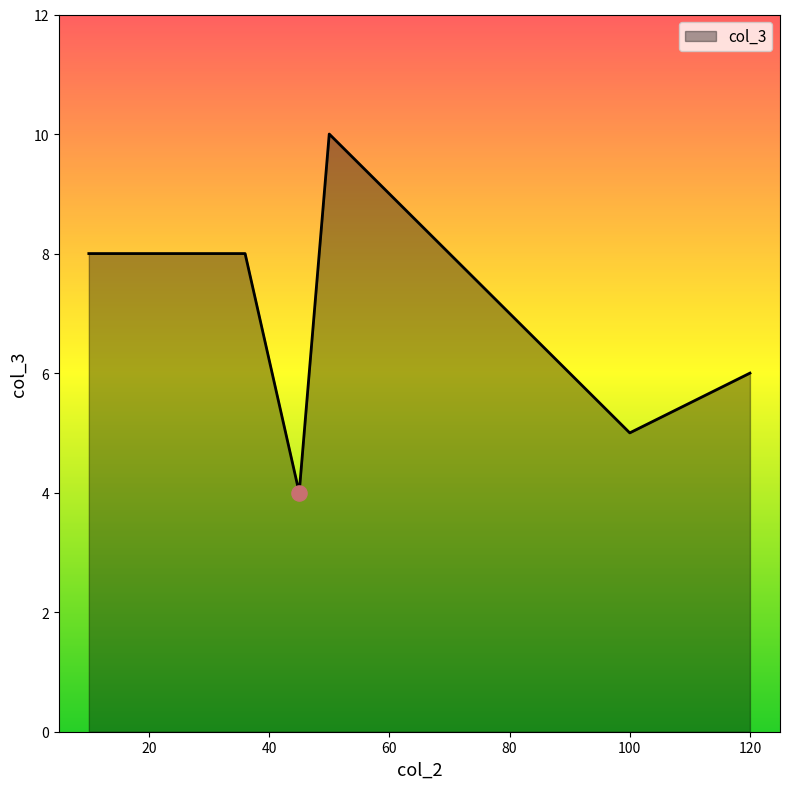

How many interior local valleys (lower than both neighbors) does the data have?

2